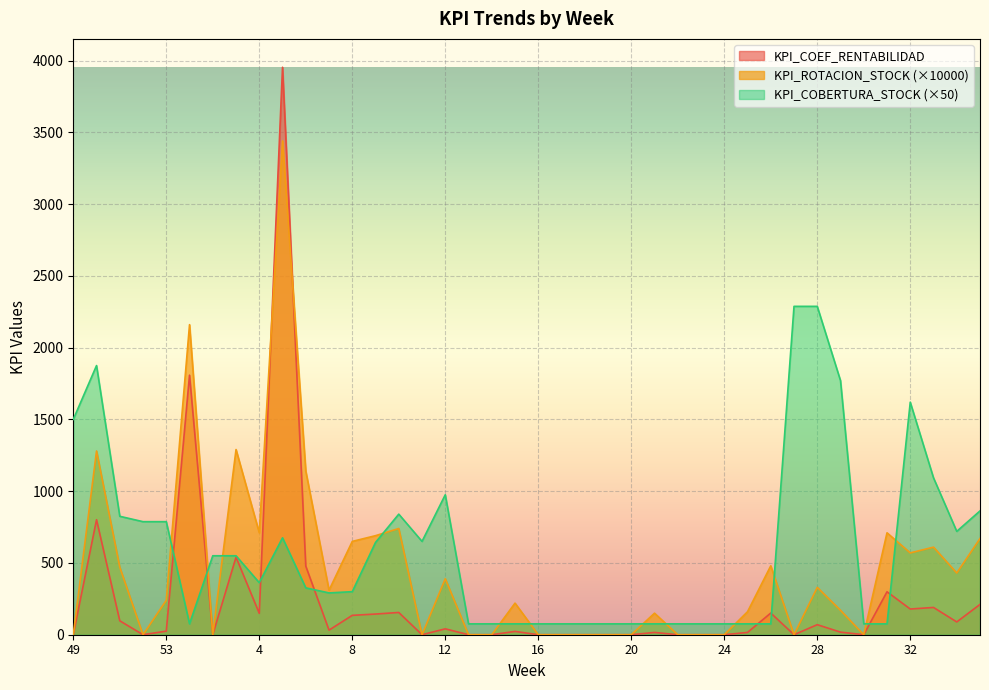

At how many categories does at least one series exceed 1168?

9